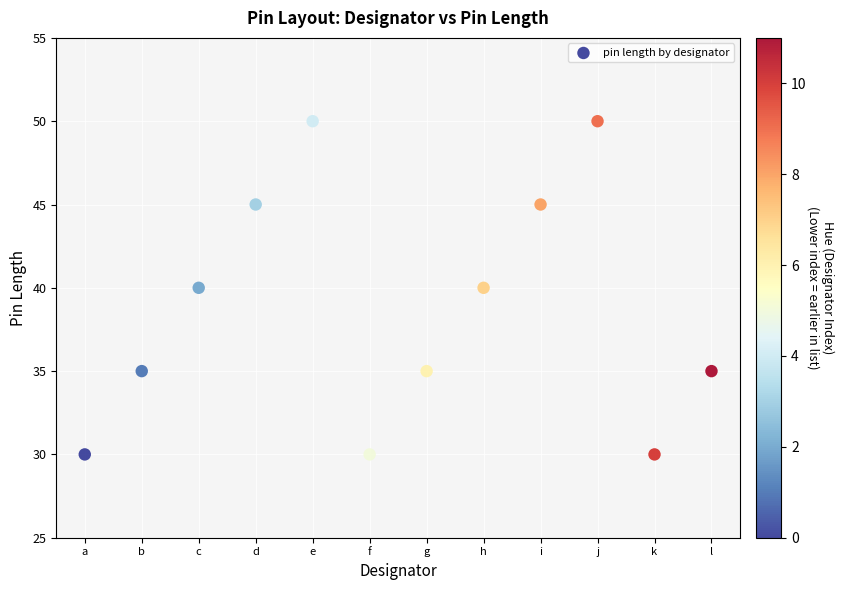

What is the average Y value?

39